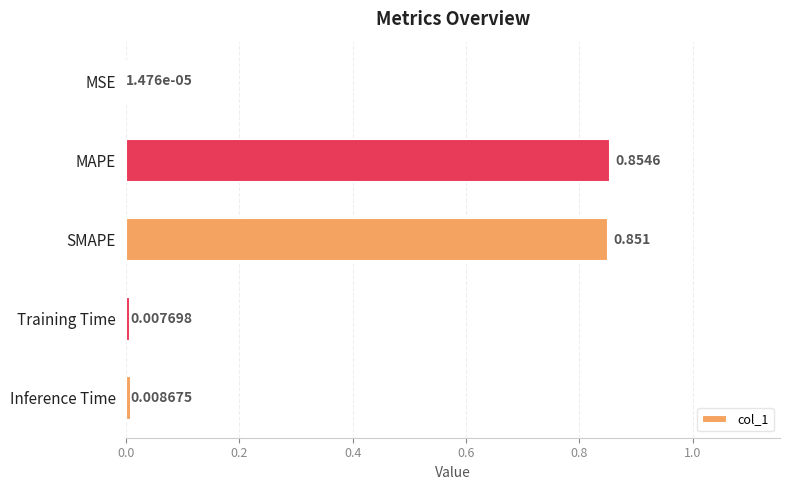

At which category does the chart reach its peak across all series?

MAPE